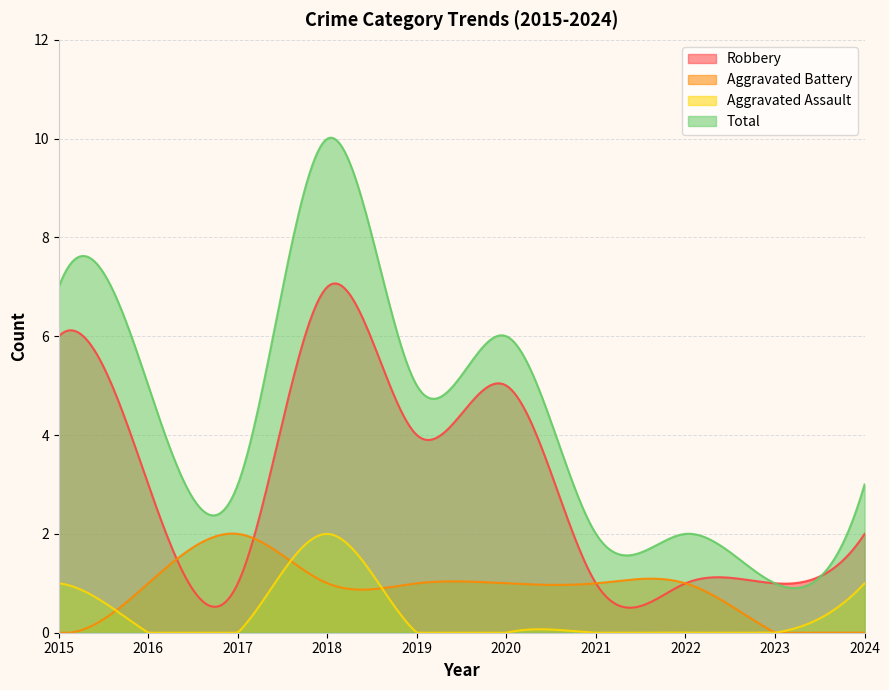

Reading left to right, extract all data points from this chart.

Robbery: 6	3	1	7	4	5	1	1	1	2
Aggravated Battery: 0	1	2	1	1	1	1	1	0	0
Aggravated Assault: 1	0	0	2	0	0	0	0	0	1
Total: 7	5	3	10	5	6	2	2	1	3